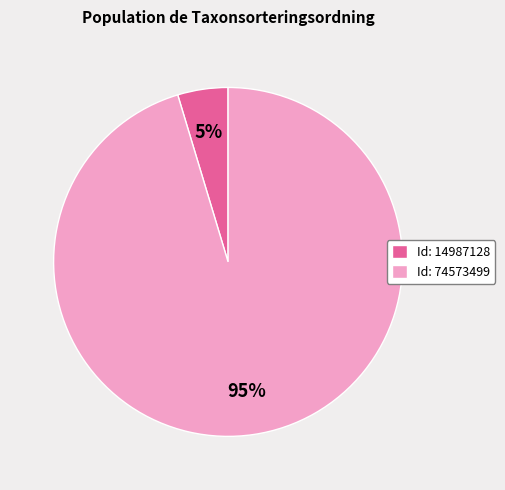

To the nearest percent, what portion does Id: 74573499 represent?

95%